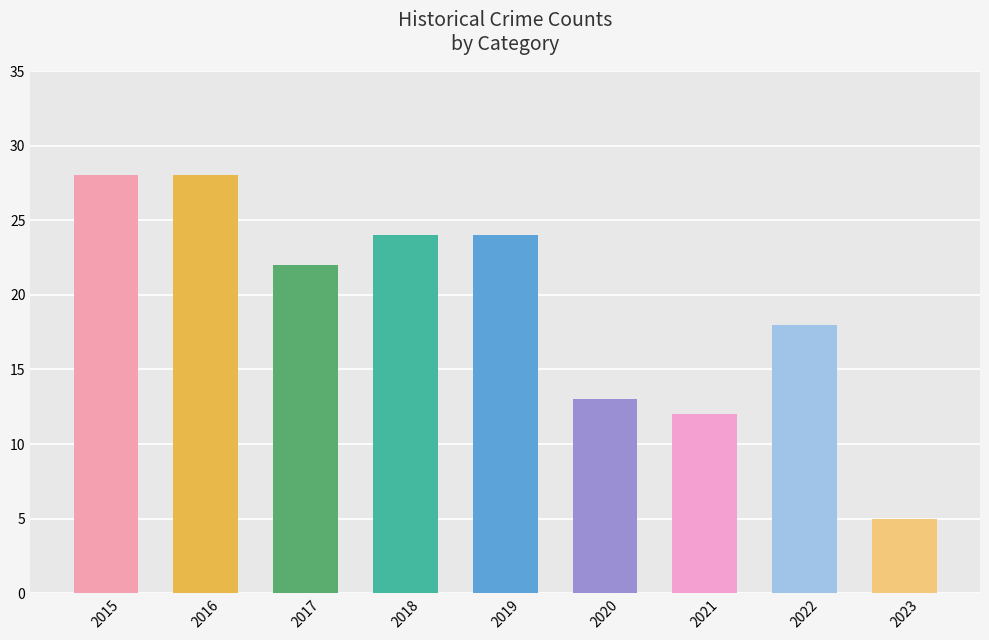

What is the ratio of the value at 2022 to the value at 2023?

3.6